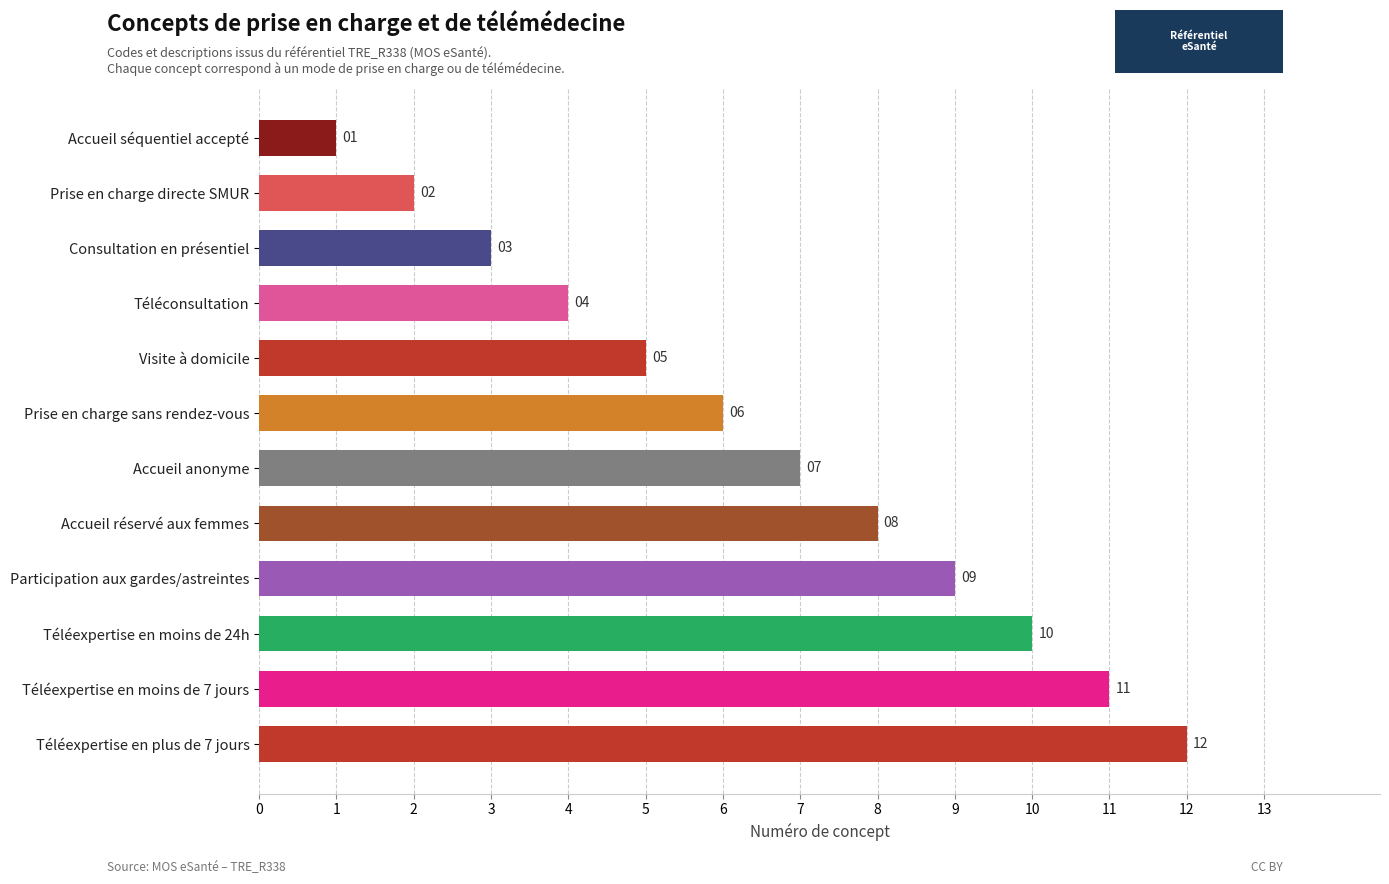

How many values are below 7?

6